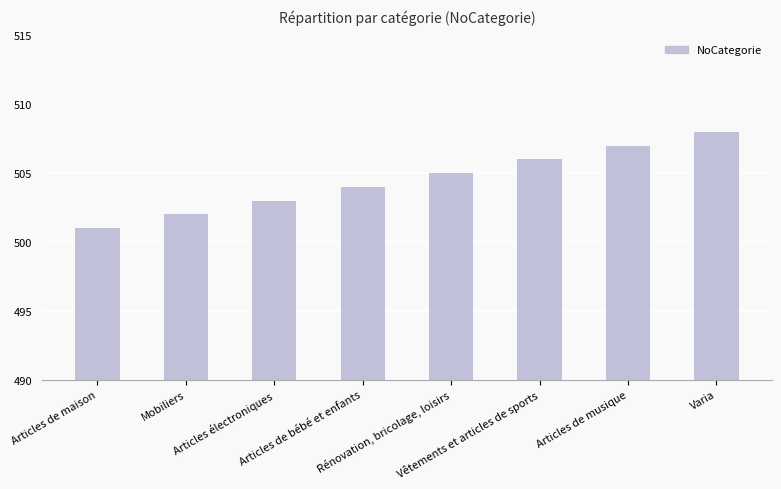

What is the value of the 5th bar from the left?

505